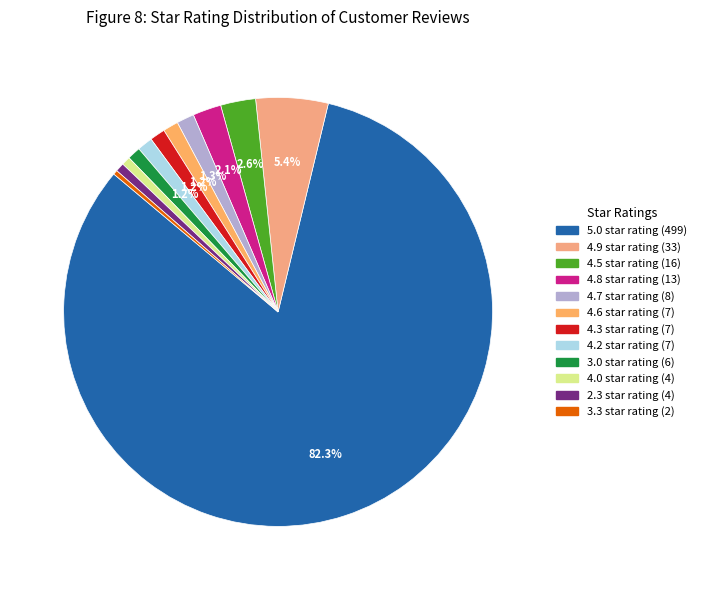

Is there a majority slice in this chart?

Yes